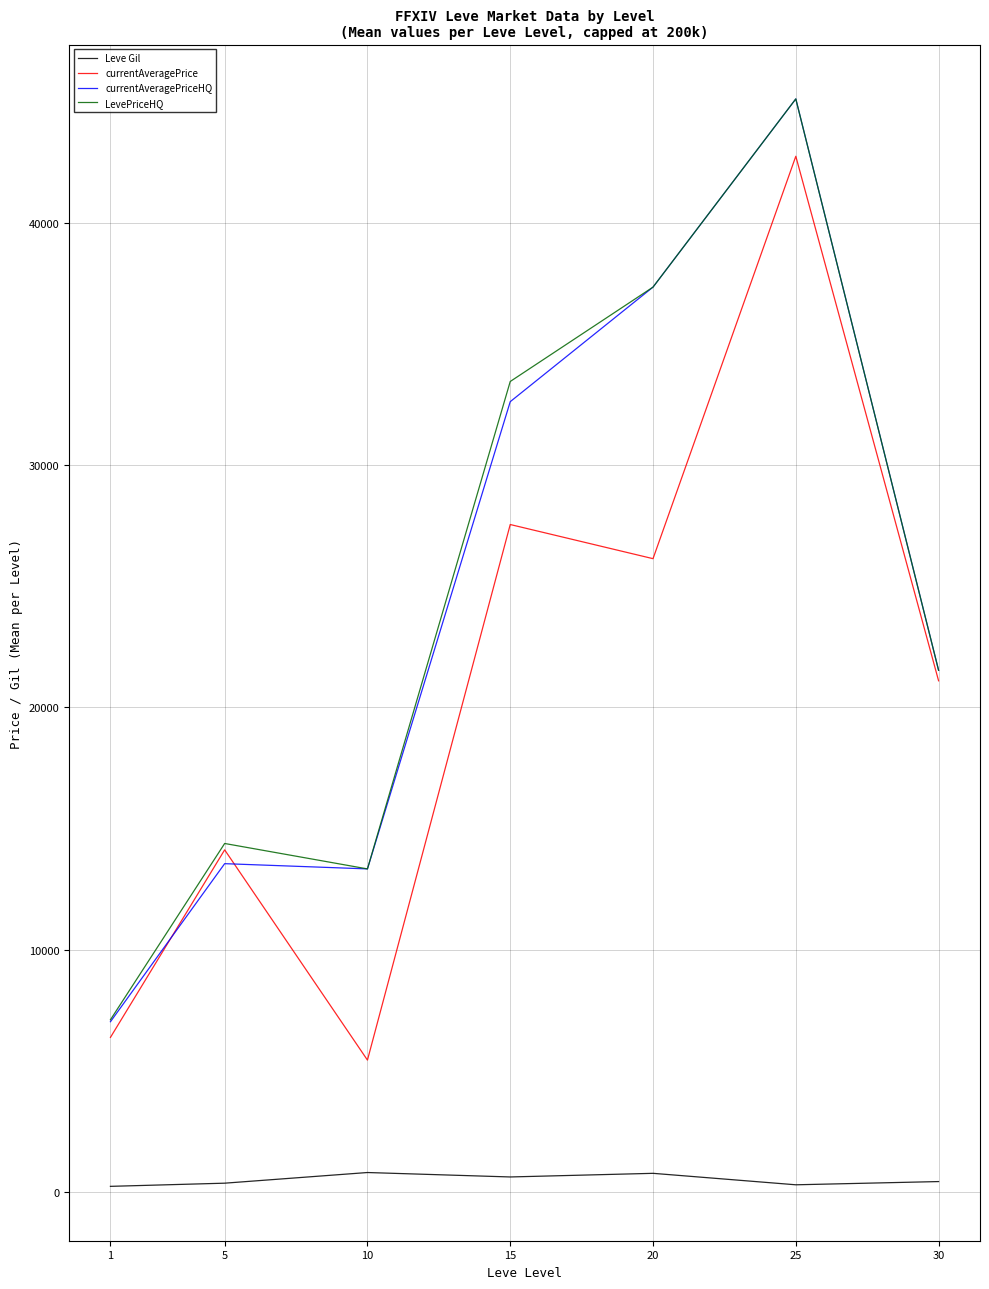

What are all the series names shown in the legend?

Leve Gil, currentAveragePrice, currentAveragePriceHQ, LevePriceHQ